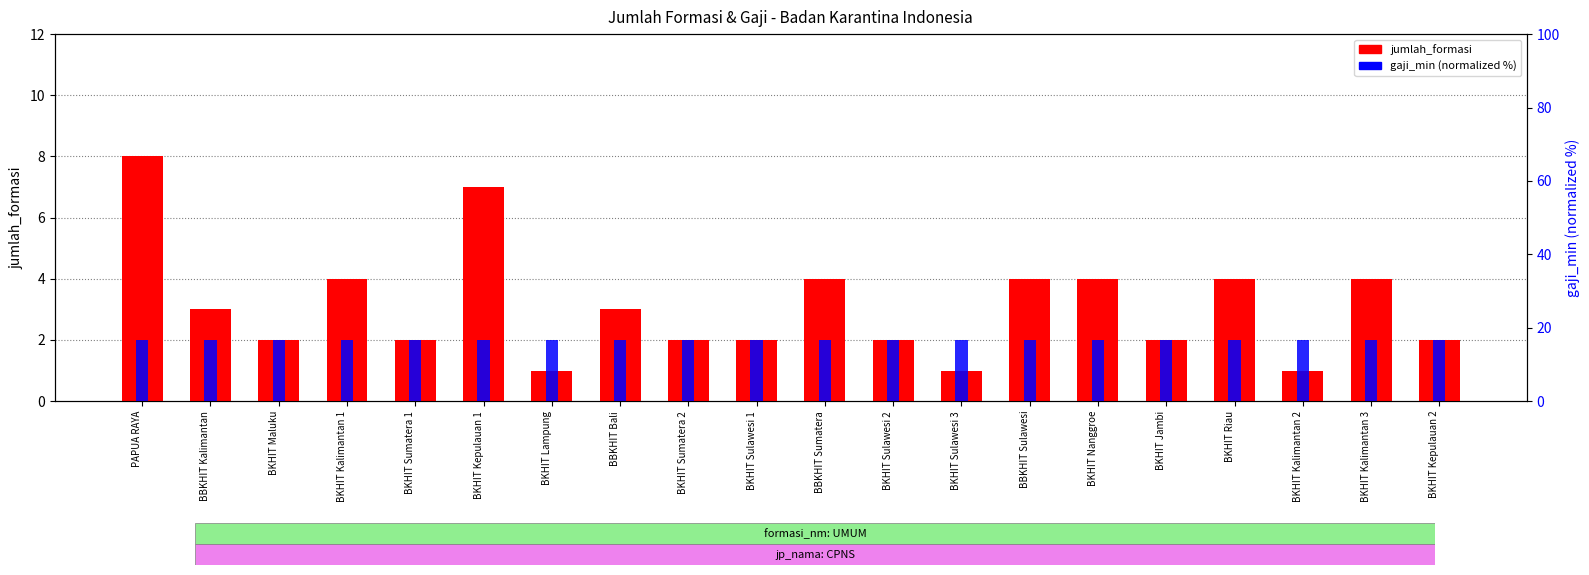

What is the total value across all series at BBKHIT Sulawesi?

20.7